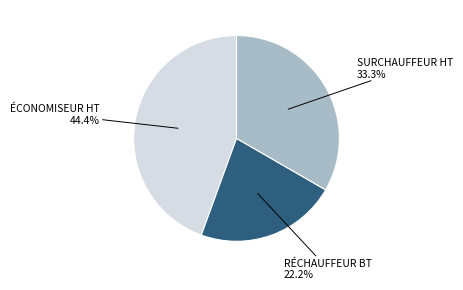

Is there a majority slice in this chart?

No